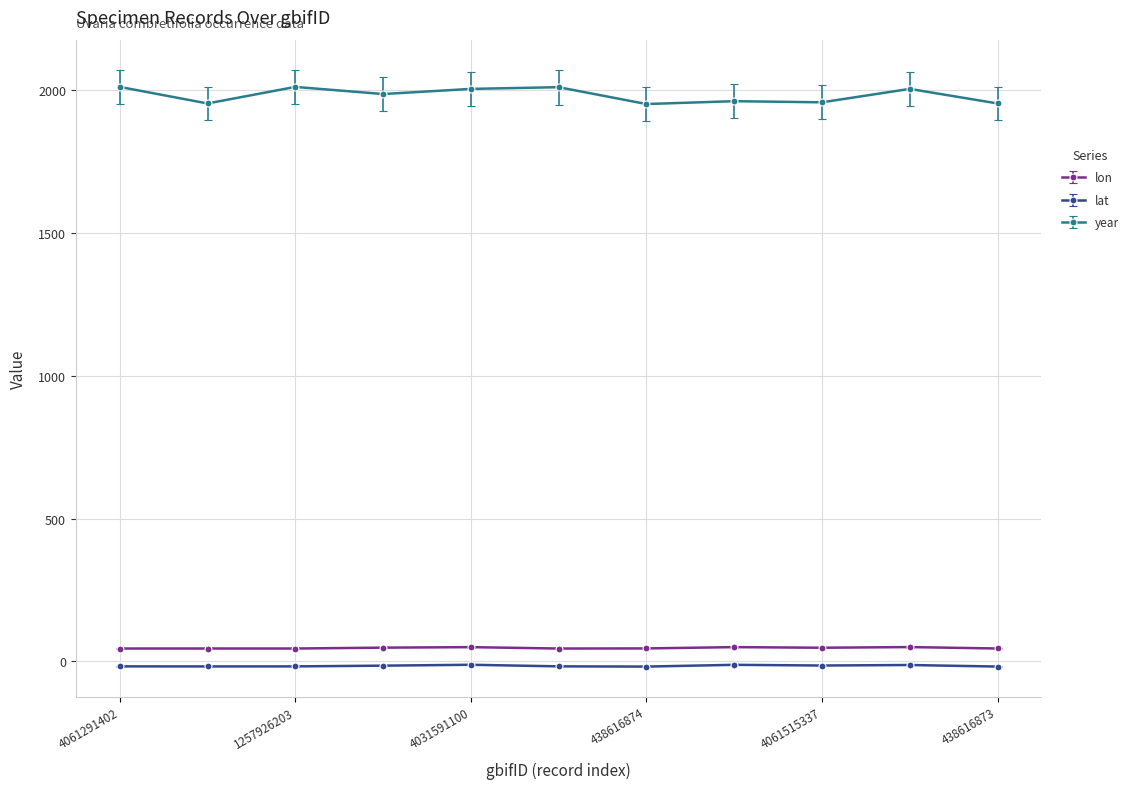

What is the maximum value shown in the chart?

2012.0